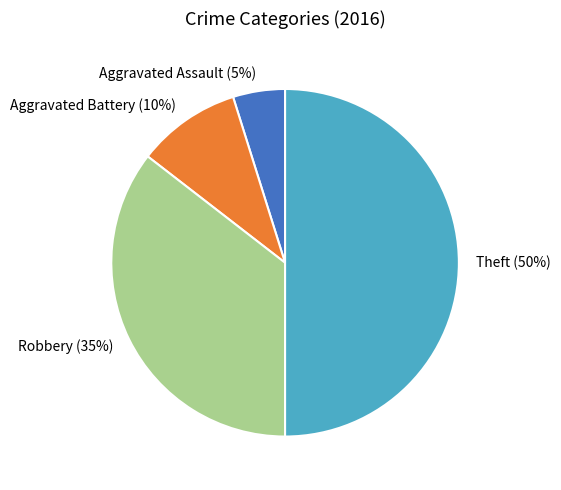

What is the ratio of the value at Robbery (35%) to the value at Theft (50%)?

0.7